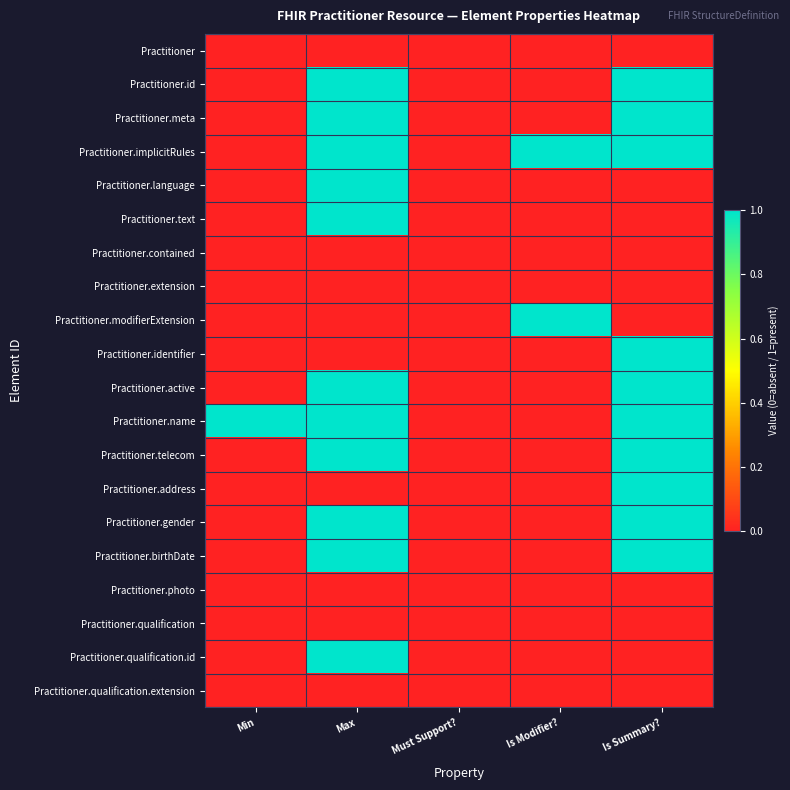

Reading left to right, extract all data points from this chart.

Practitioner: Min=0	Max=0	Must Support?=0	Is Modifier?=0	Is Summary?=0
Practitioner.id: Min=0	Max=1	Must Support?=0	Is Modifier?=0	Is Summary?=1
Practitioner.meta: Min=0	Max=1	Must Support?=0	Is Modifier?=0	Is Summary?=1
Practitioner.implicitRules: Min=0	Max=1	Must Support?=0	Is Modifier?=1	Is Summary?=1
Practitioner.language: Min=0	Max=1	Must Support?=0	Is Modifier?=0	Is Summary?=0
Practitioner.text: Min=0	Max=1	Must Support?=0	Is Modifier?=0	Is Summary?=0
Practitioner.contained: Min=0	Max=0	Must Support?=0	Is Modifier?=0	Is Summary?=0
Practitioner.extension: Min=0	Max=0	Must Support?=0	Is Modifier?=0	Is Summary?=0
Practitioner.modifierExtension: Min=0	Max=0	Must Support?=0	Is Modifier?=1	Is Summary?=0
Practitioner.identifier: Min=0	Max=0	Must Support?=0	Is Modifier?=0	Is Summary?=1
Practitioner.active: Min=0	Max=1	Must Support?=0	Is Modifier?=0	Is Summary?=1
Practitioner.name: Min=1	Max=1	Must Support?=0	Is Modifier?=0	Is Summary?=1
Practitioner.telecom: Min=0	Max=1	Must Support?=0	Is Modifier?=0	Is Summary?=1
Practitioner.address: Min=0	Max=0	Must Support?=0	Is Modifier?=0	Is Summary?=1
Practitioner.gender: Min=0	Max=1	Must Support?=0	Is Modifier?=0	Is Summary?=1
Practitioner.birthDate: Min=0	Max=1	Must Support?=0	Is Modifier?=0	Is Summary?=1
Practitioner.photo: Min=0	Max=0	Must Support?=0	Is Modifier?=0	Is Summary?=0
Practitioner.qualification: Min=0	Max=0	Must Support?=0	Is Modifier?=0	Is Summary?=0
Practitioner.qualification.id: Min=0	Max=1	Must Support?=0	Is Modifier?=0	Is Summary?=0
Practitioner.qualification.extension: Min=0	Max=0	Must Support?=0	Is Modifier?=0	Is Summary?=0